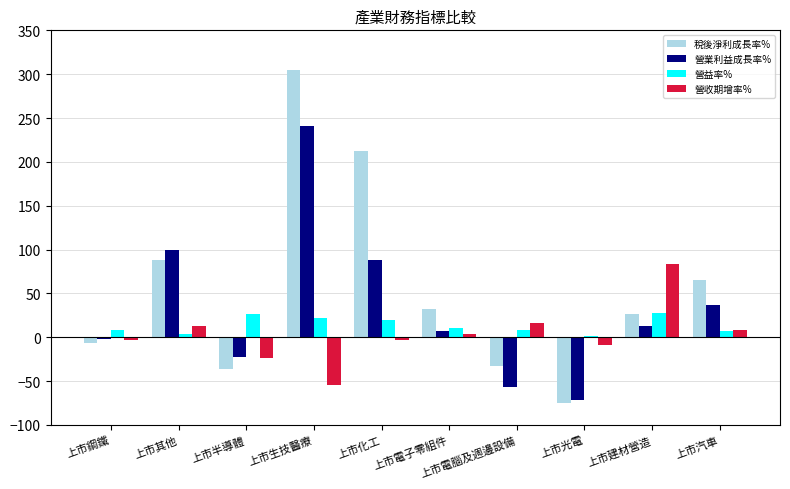

At which label does 稅後淨利成長率% reach its peak?

上市生技醫療